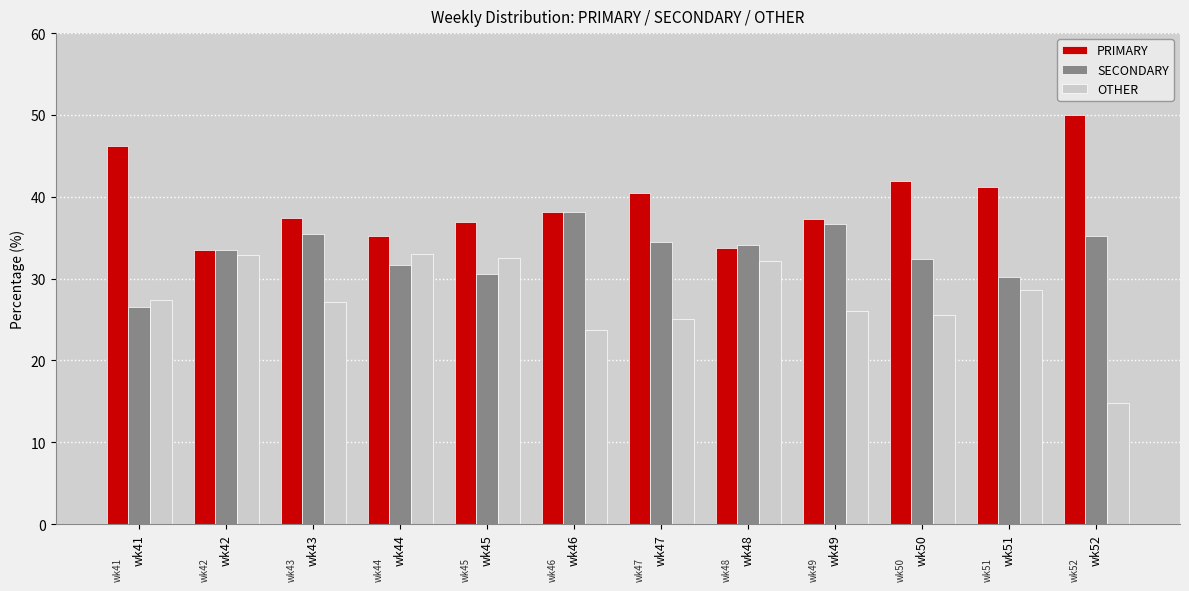

True or false: PRIMARY has a value of 42.0 at wk50.

True